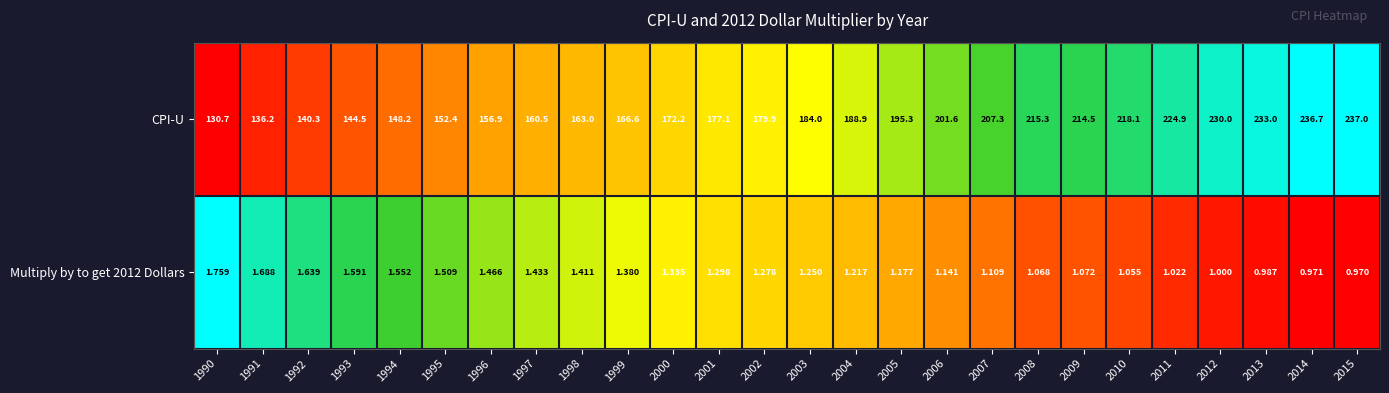

List the series in order of their peak value, lowest first.

Multiply by to get 2012 Dollars, CPI-U